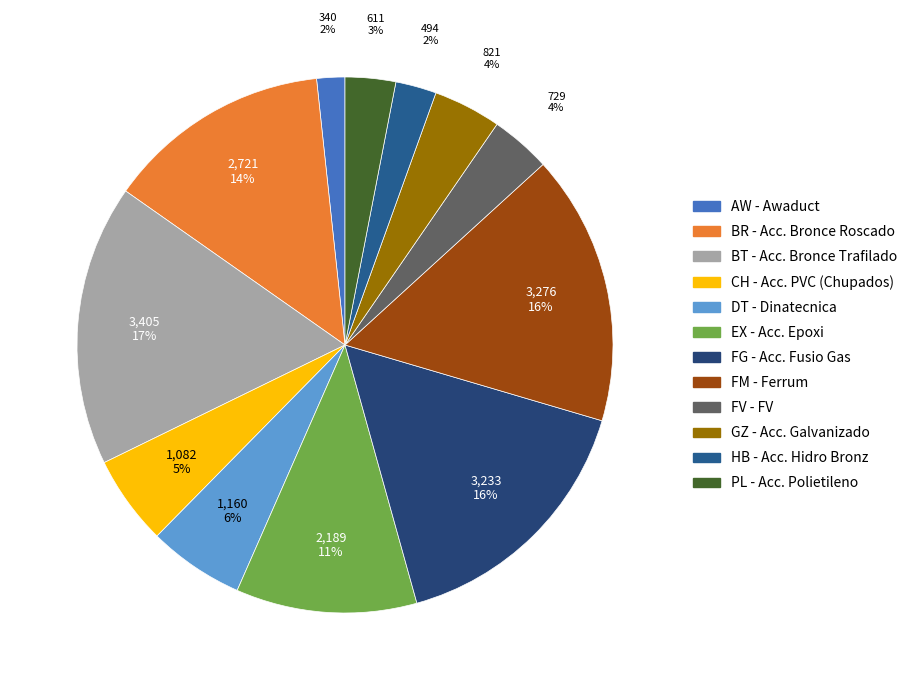

Is AW - Awaduct the majority of the pie?

No